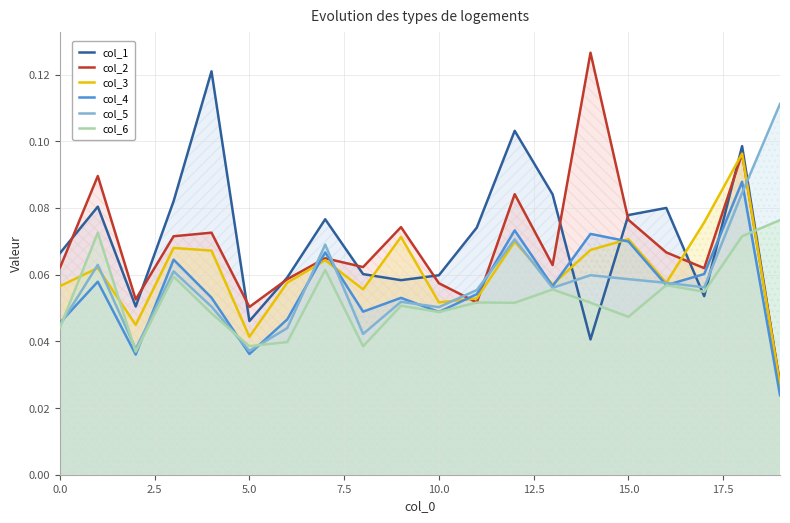

Which series has the largest total across all categories?

col_1